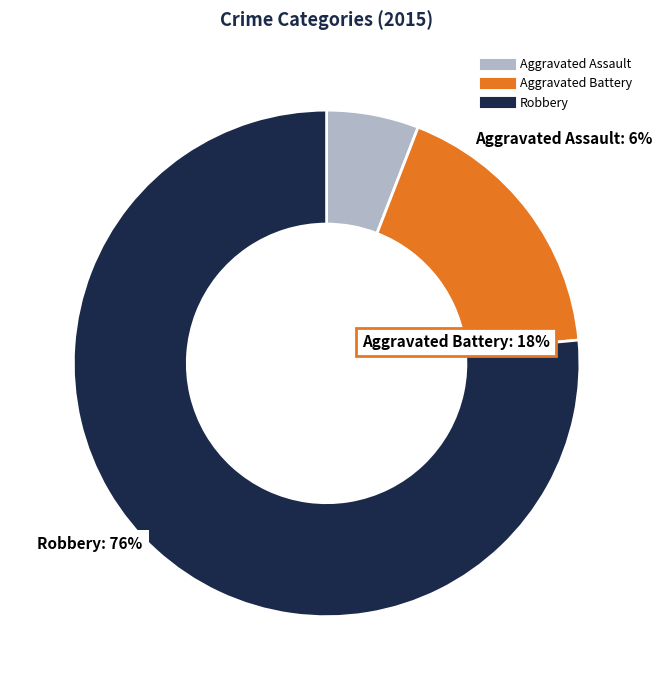

Does any single category account for the majority?

Yes